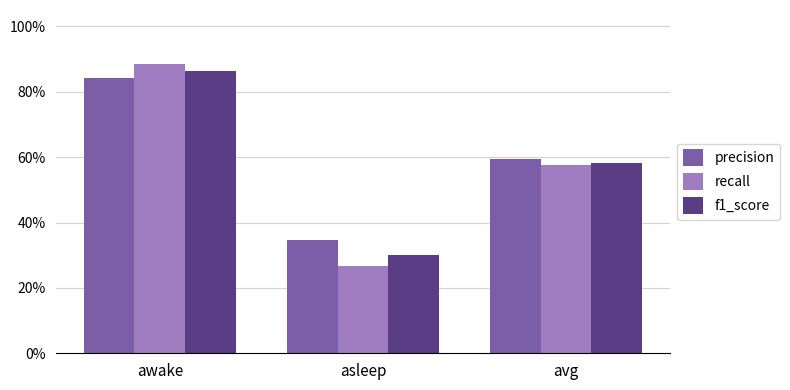

What is the label of the 3rd bar from the left?

avg